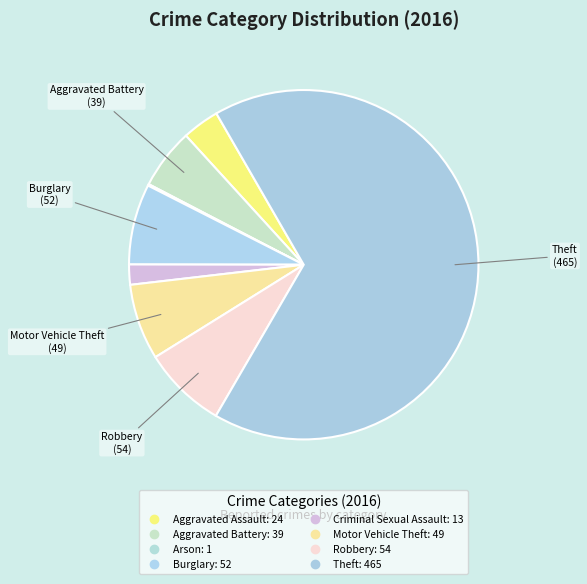

Rank the categories by value from lowest to highest.

Arson, Criminal Sexual Assault, Aggravated Assault, Aggravated Battery, Motor Vehicle Theft, Burglary, Robbery, Theft